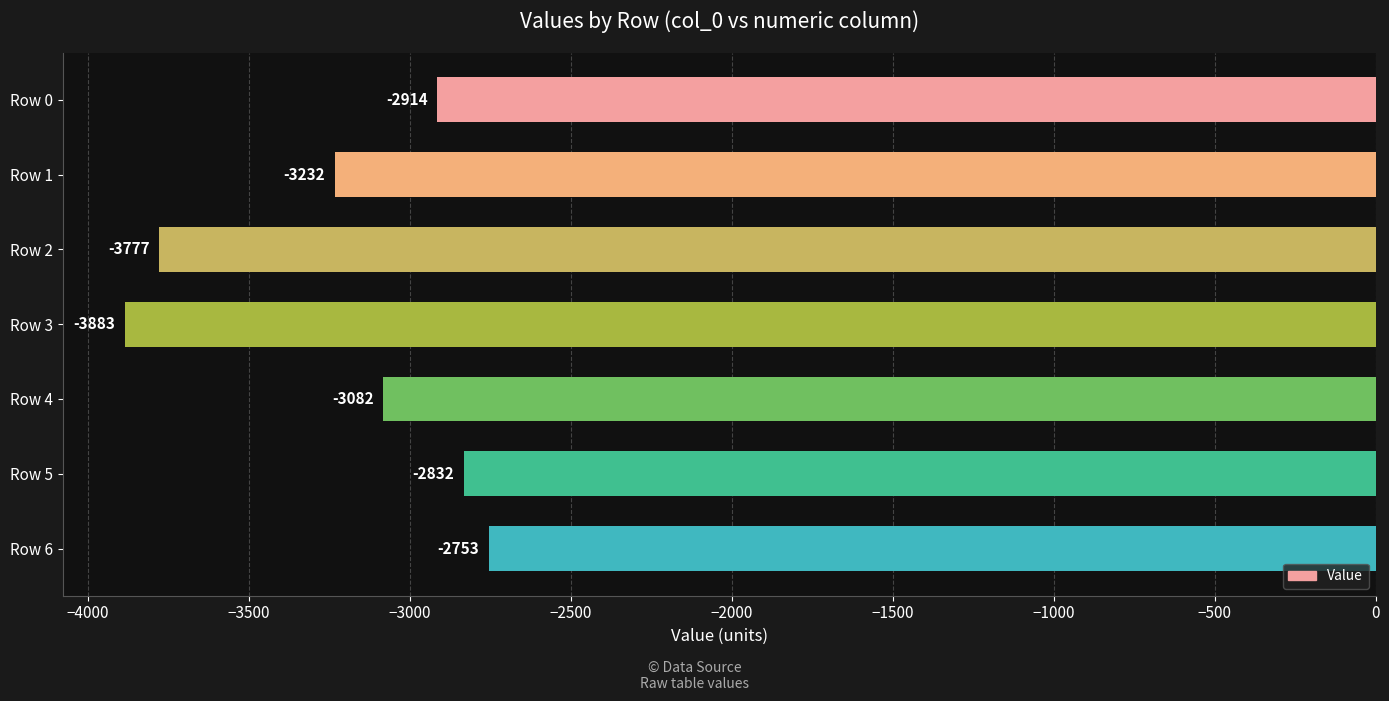

What is the difference between the second highest and minimum values?

1051